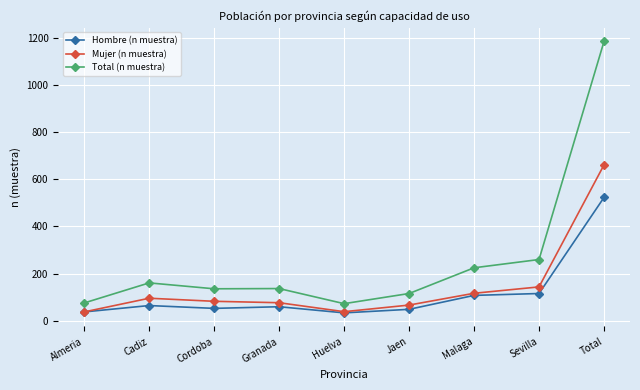

What is the value of the Total (n muestra) point at the 7th from the left?

225